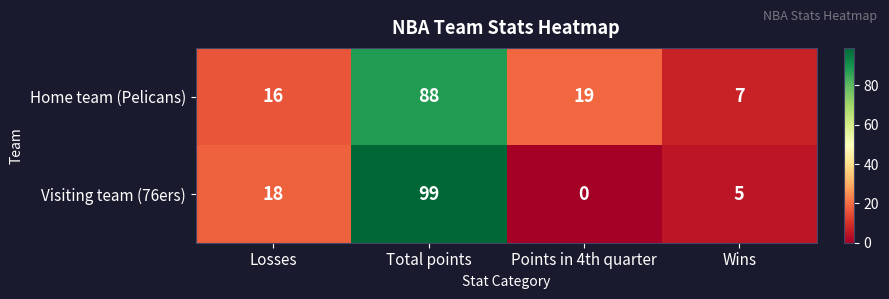

Which label corresponds to the largest value in the chart?

Total points